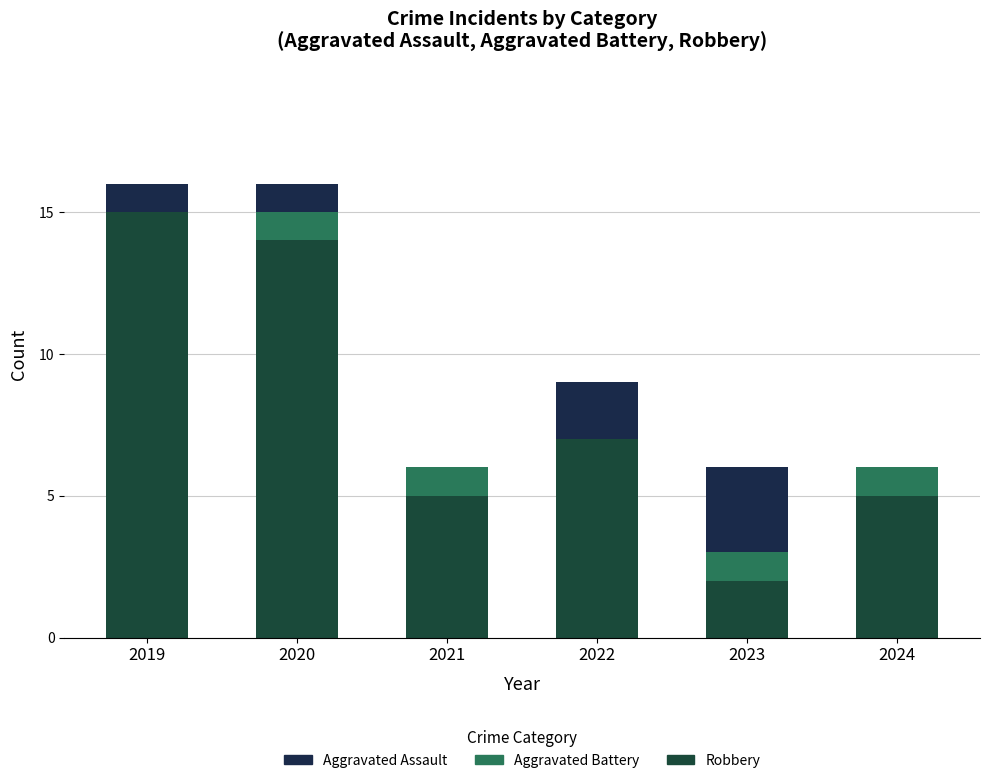

What are all the series names shown in the legend?

Aggravated Assault, Aggravated Battery, Robbery